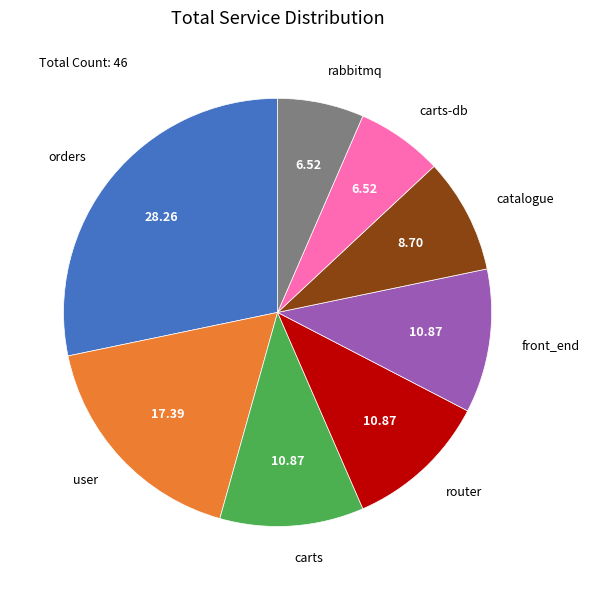

Between carts and rabbitmq, which is larger?

carts